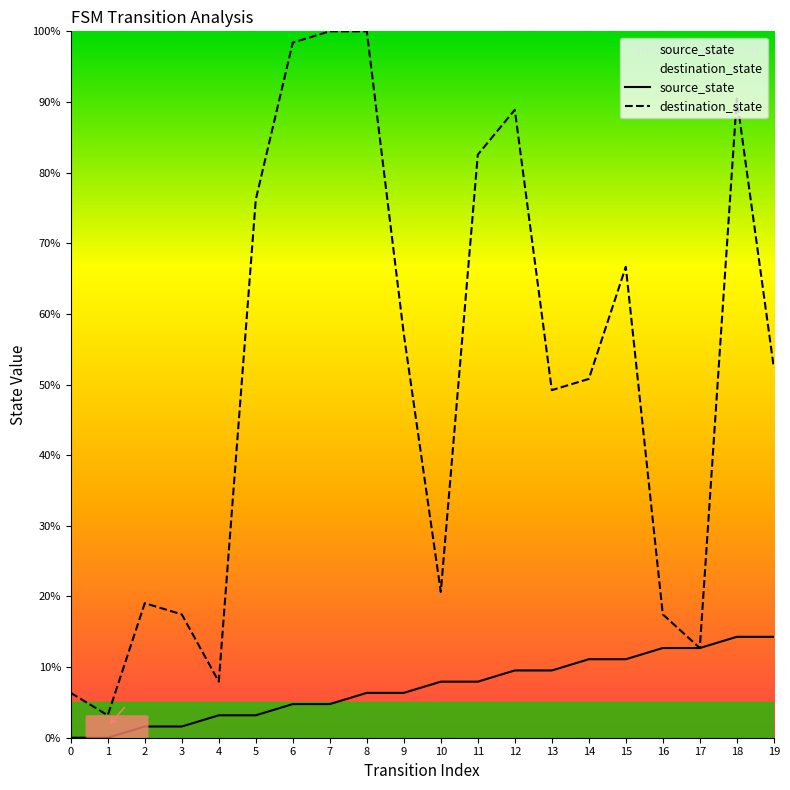

At which label does destination_state reach its minimum?

1